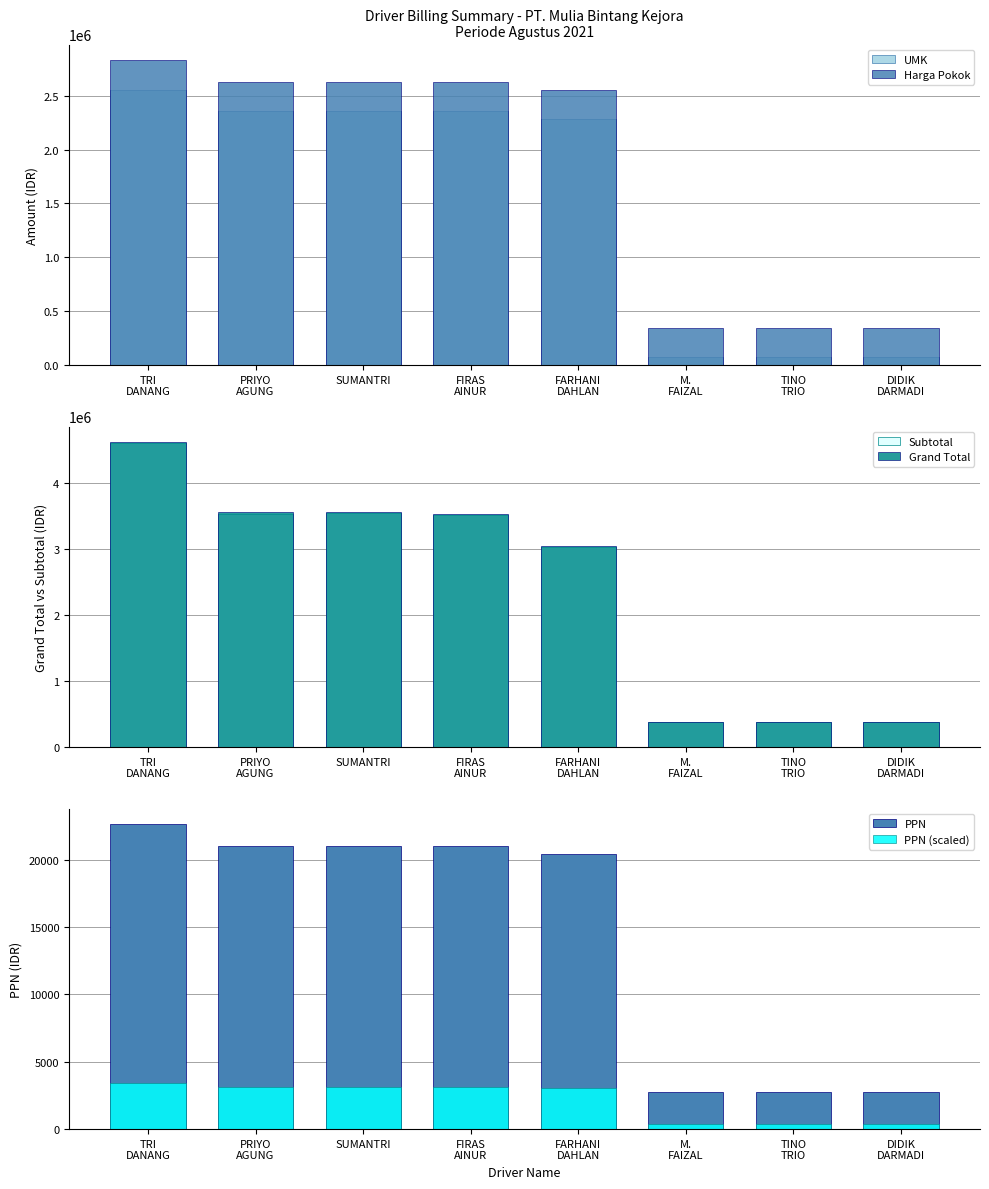

What is the sum of all PPN (scaled) values?

17170.0